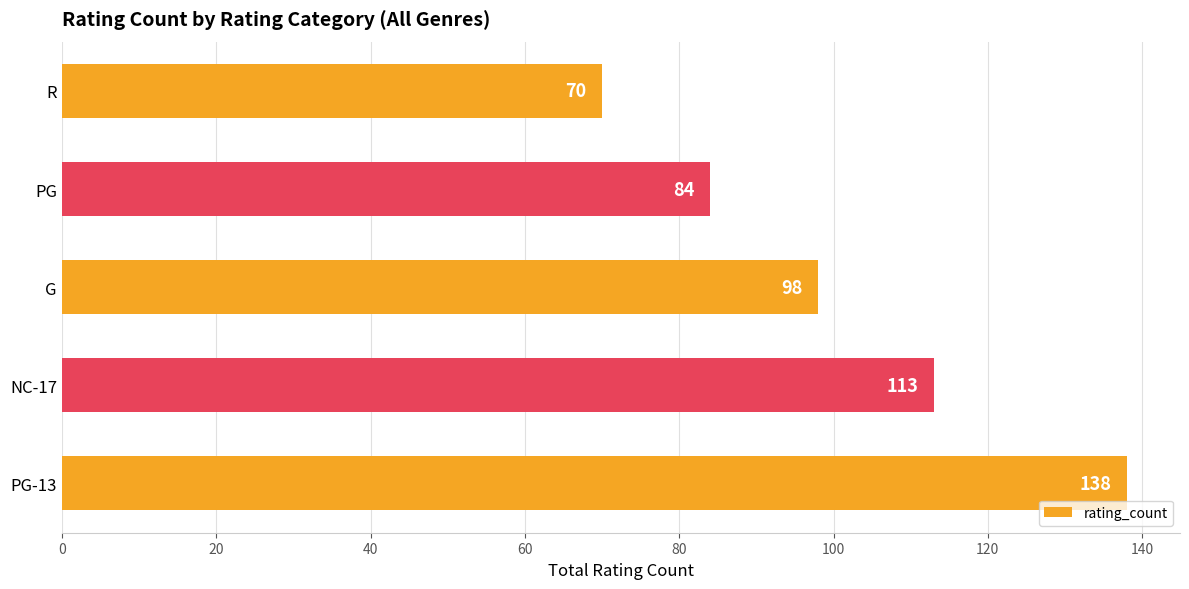

How many data points does each series have?

5